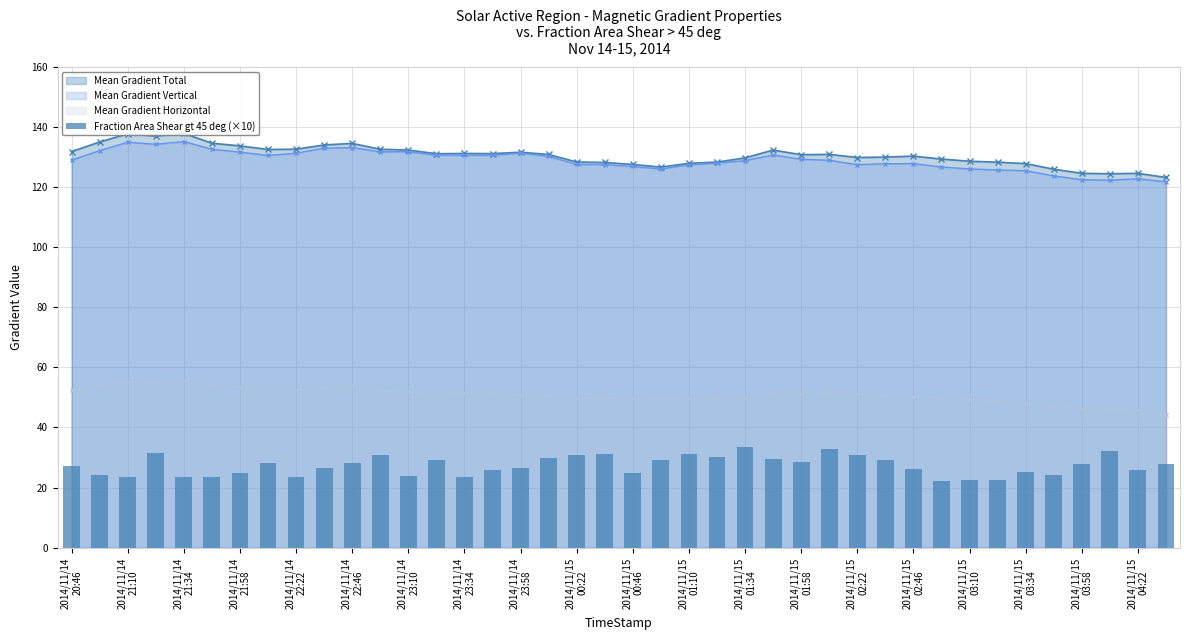

What is the highest value of the Mean Gradient Horizontal series?

55.6